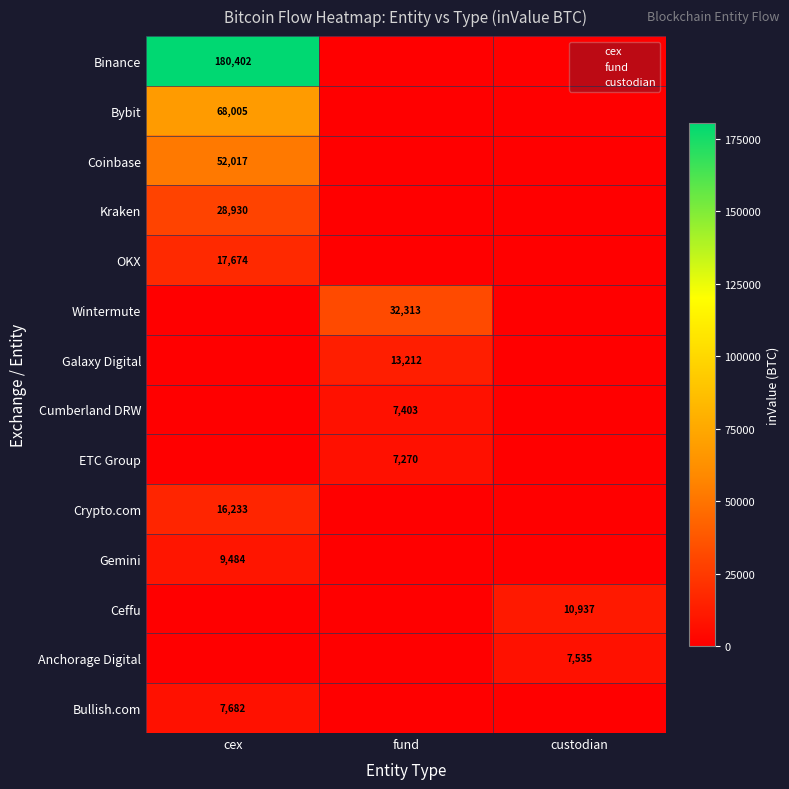

How many series are shown in this chart?

14